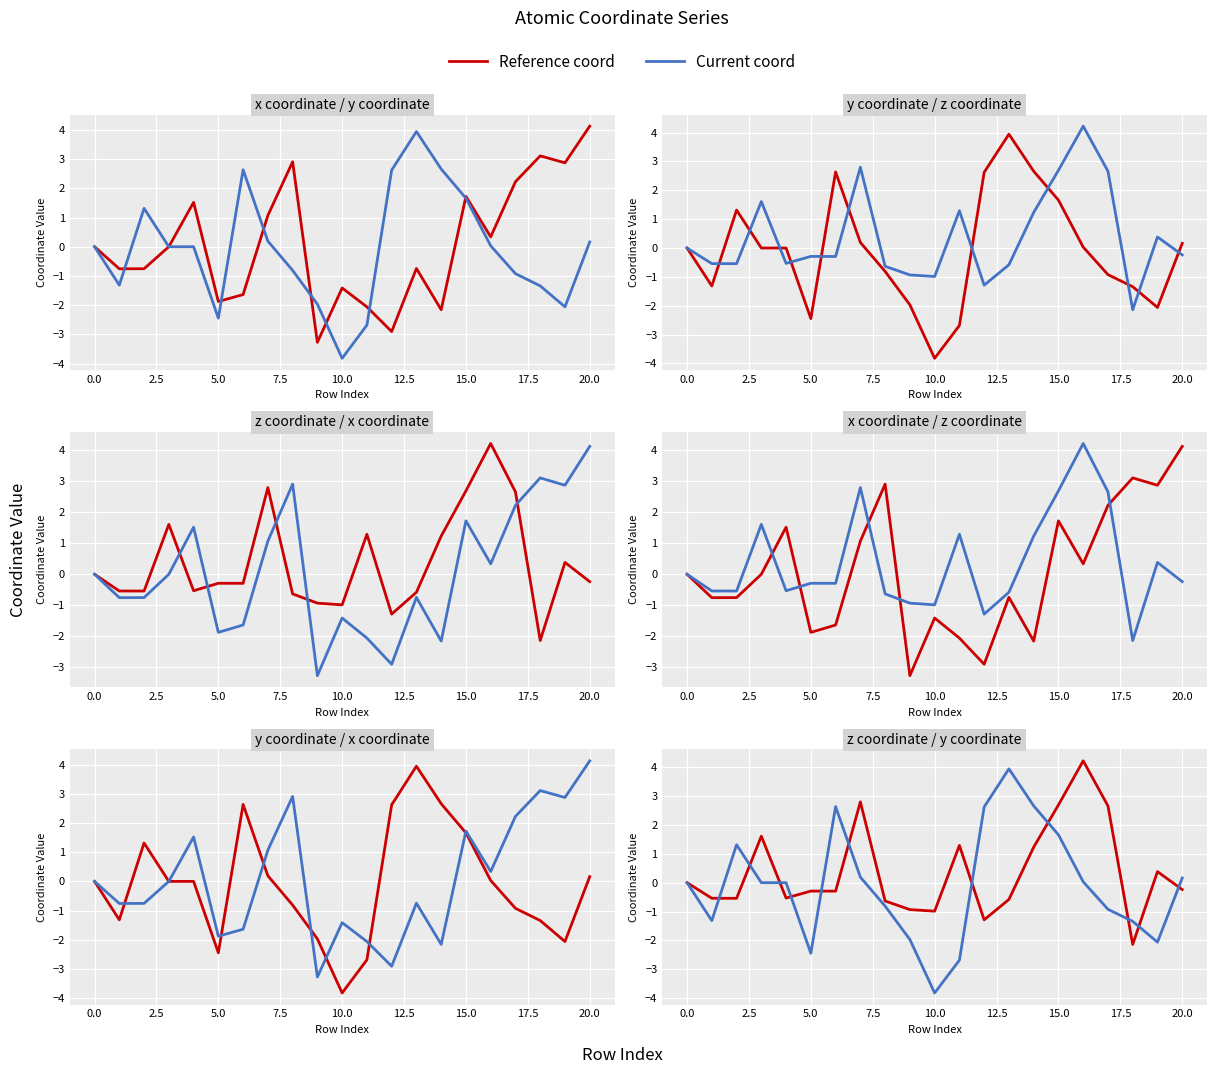

Which series changed the most between −2.5 and 18?

Reference coord